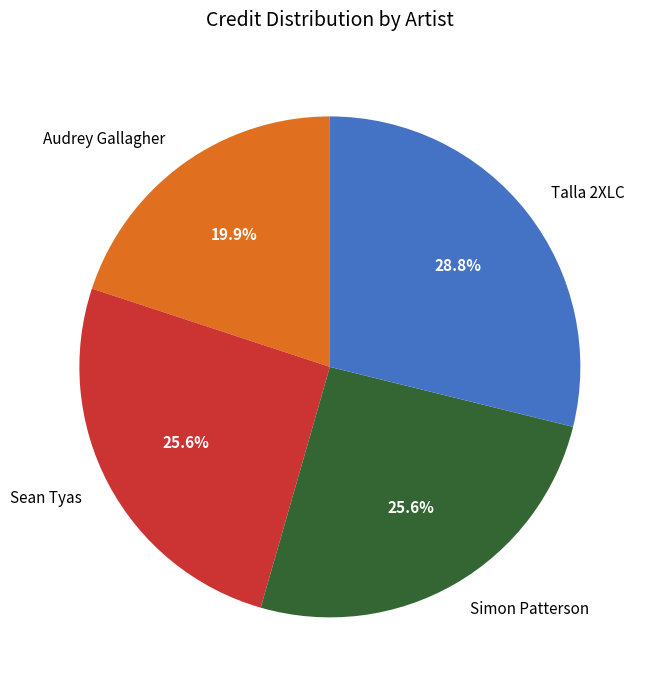

True or false: Sean Tyas accounts for 26% of the total.

True